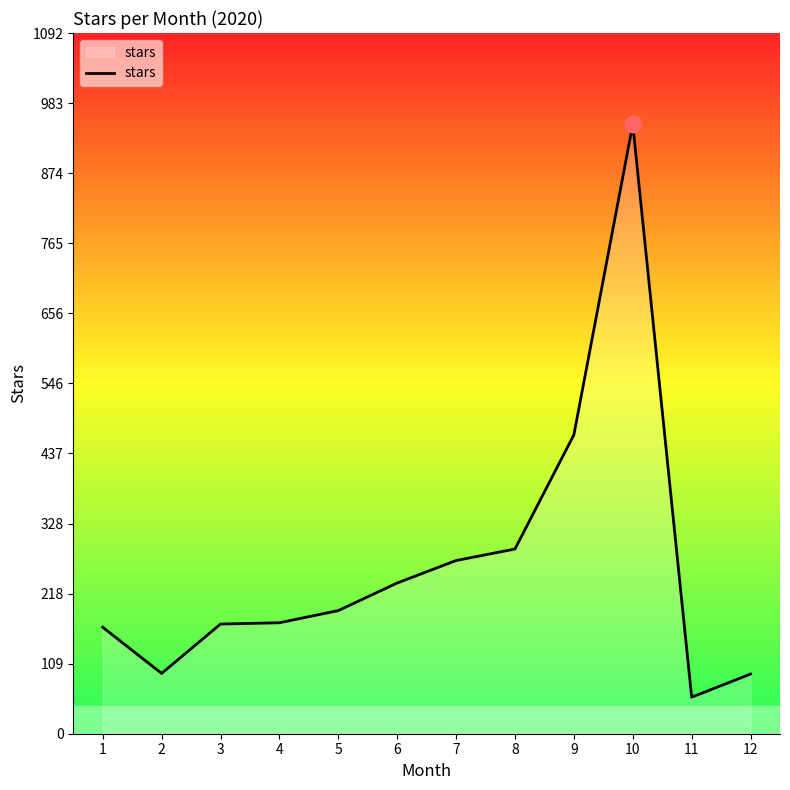

Approximately how many times larger is the value at 3 compared to 4?

1.0